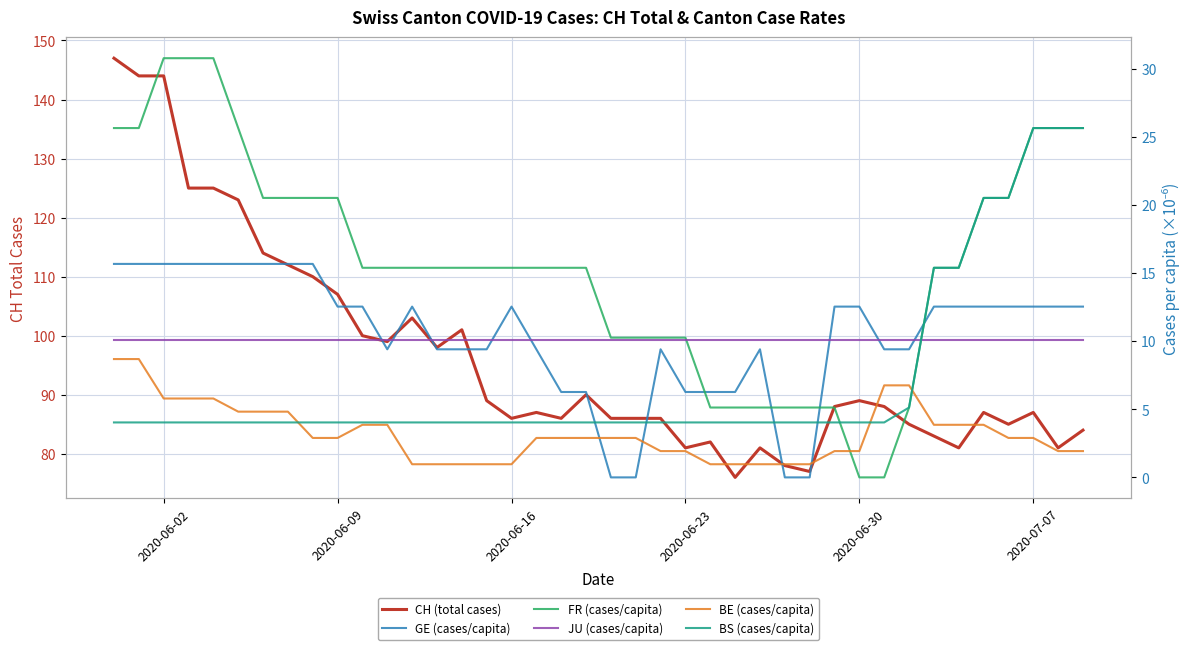

What is the maximum value shown in the chart?

147.0